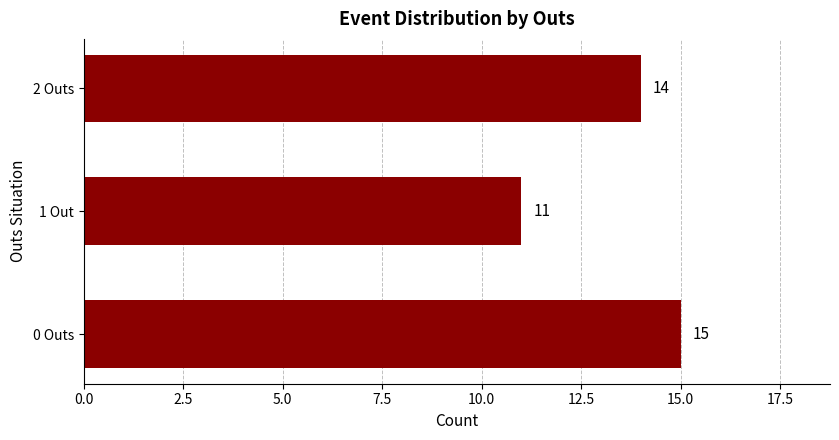

What is the difference between the maximum and minimum values?

4